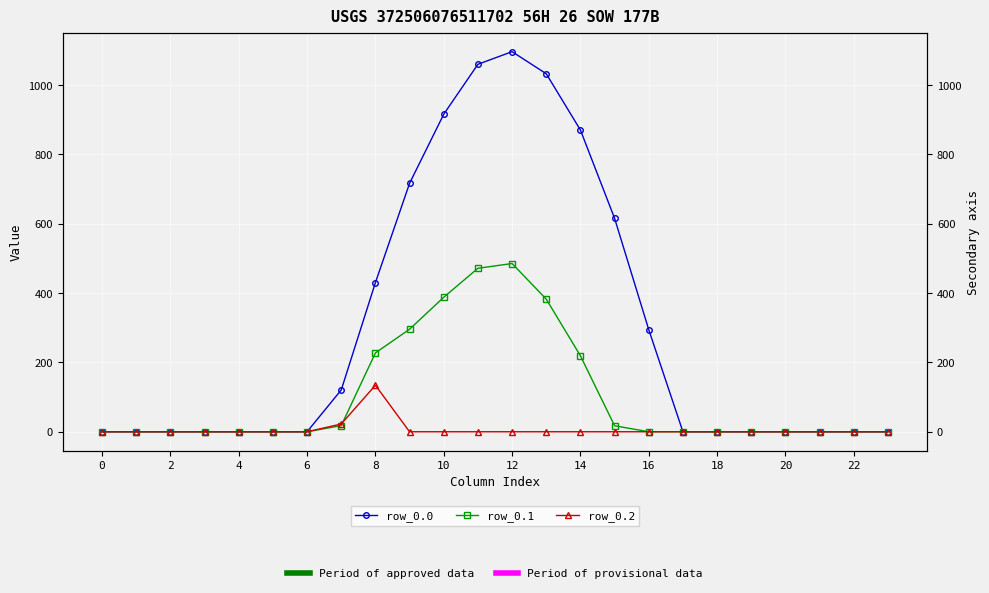

At how many categories does at least one series exceed 819?

5